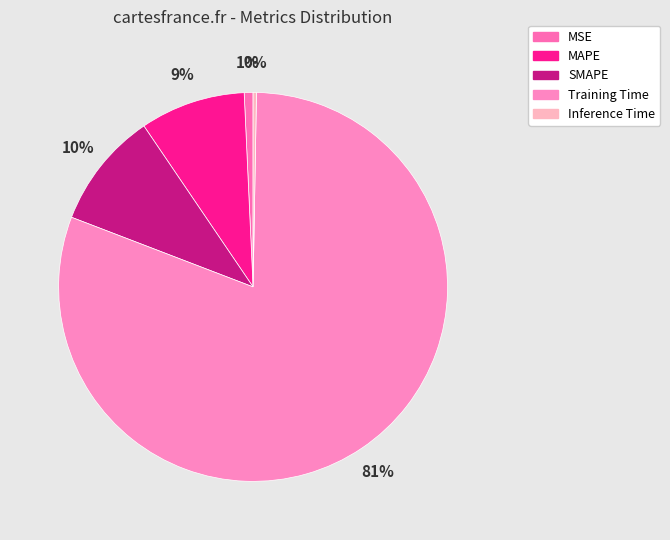

Which slice is the largest?

Training Time